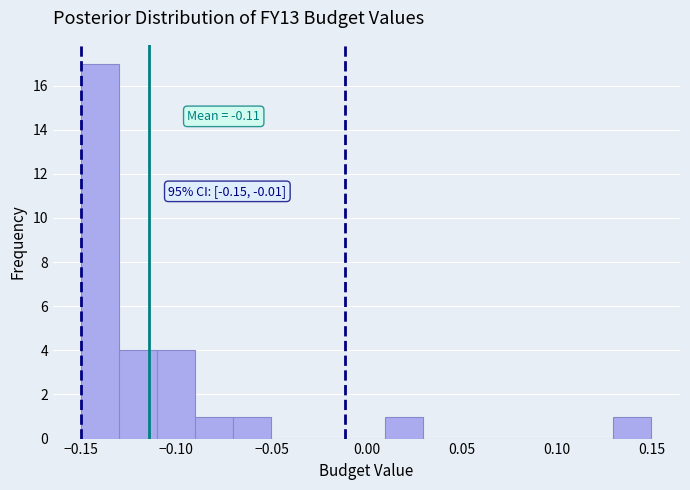

Over which range of the x-axis is the bar tallest?

-0.15 to -0.13